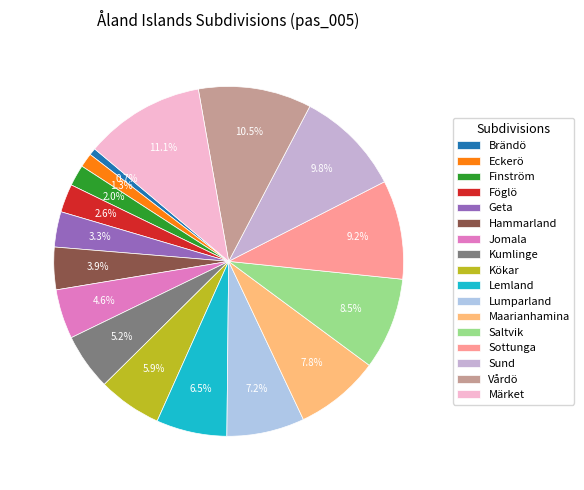

Which slice is the smallest?

Brändö